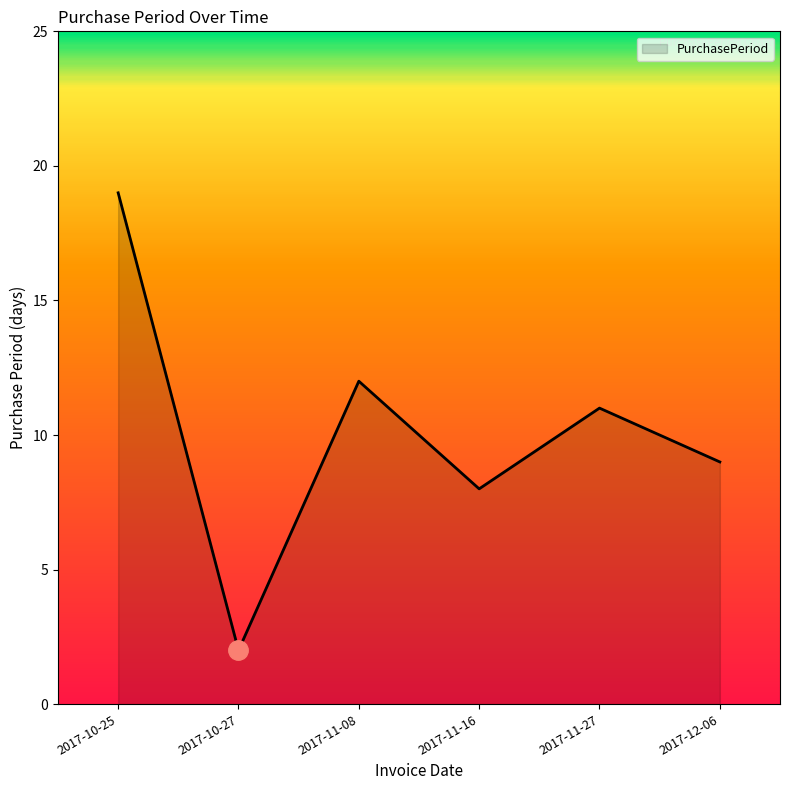

Does the chart have visible grid lines?

No